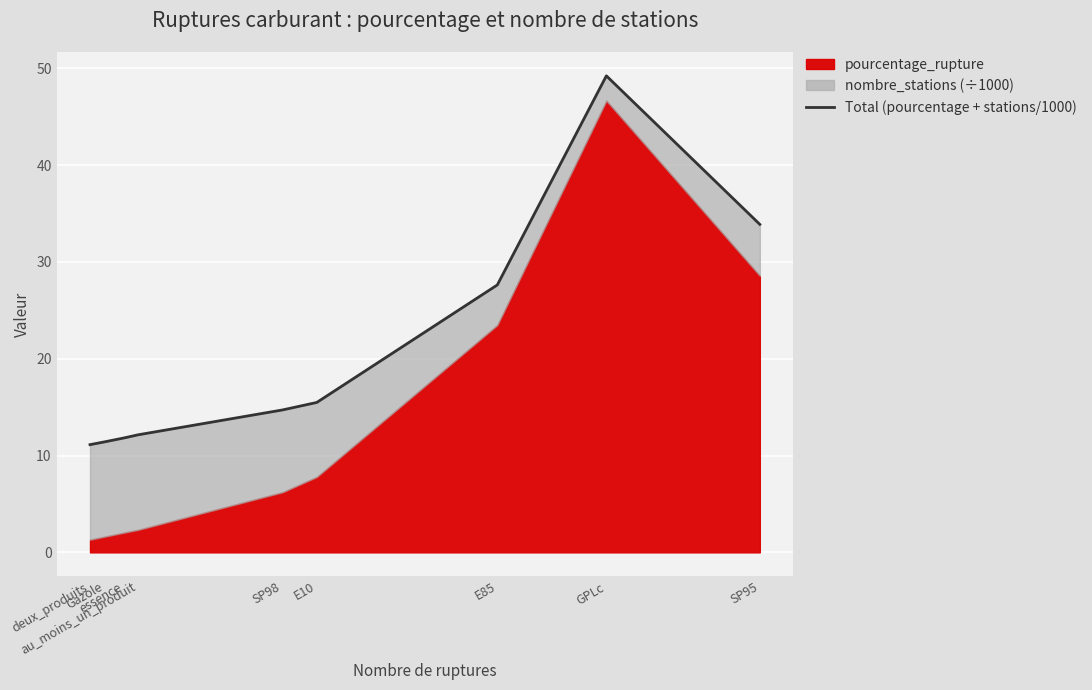

Is it true that the value at GPLc is 27.5?

False